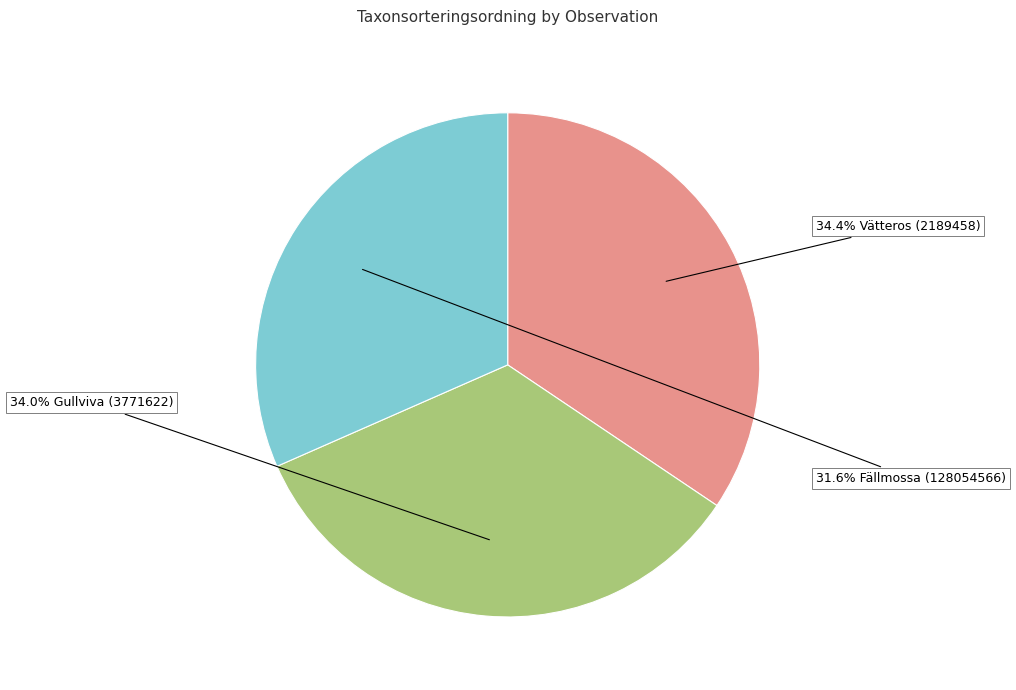

Is there any slice that represents more than half of the pie?

No